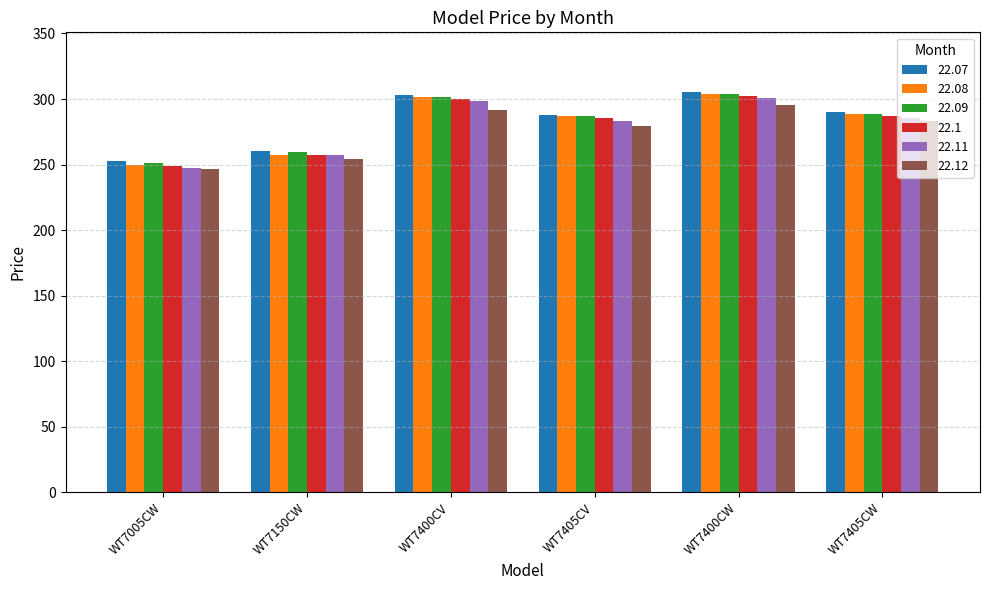

Where is 22.11 nearest to the value 273?

WT7405CV